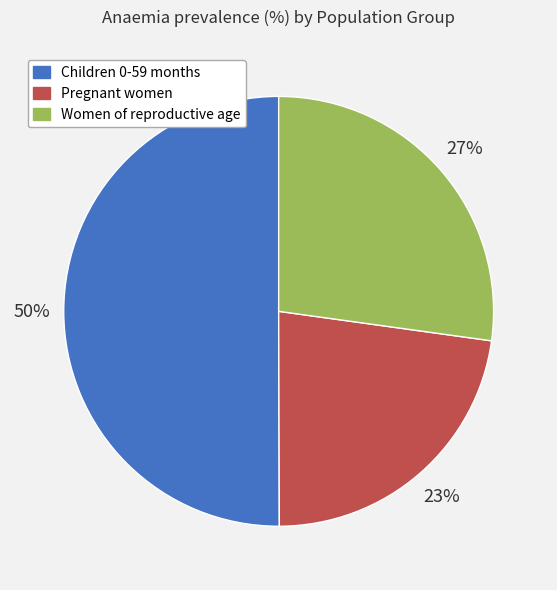

What percentage is the Pregnant women slice, to the nearest percent?

23%